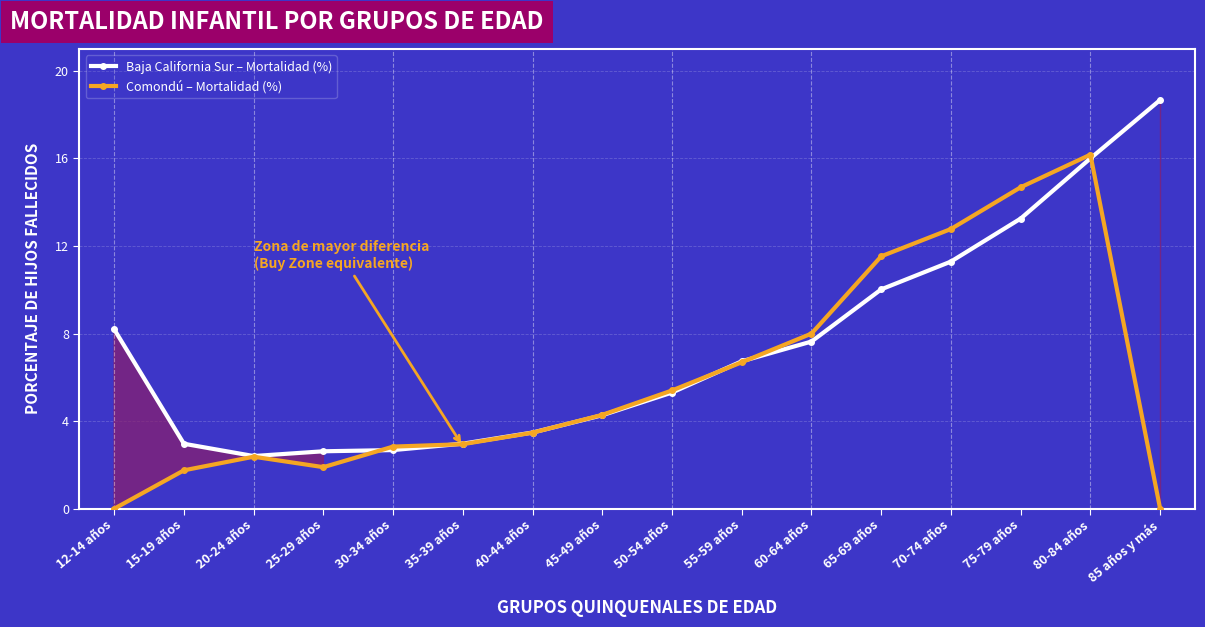

What are all the series names shown in the legend?

Baja California Sur – Mortalidad (%), Comondú – Mortalidad (%)